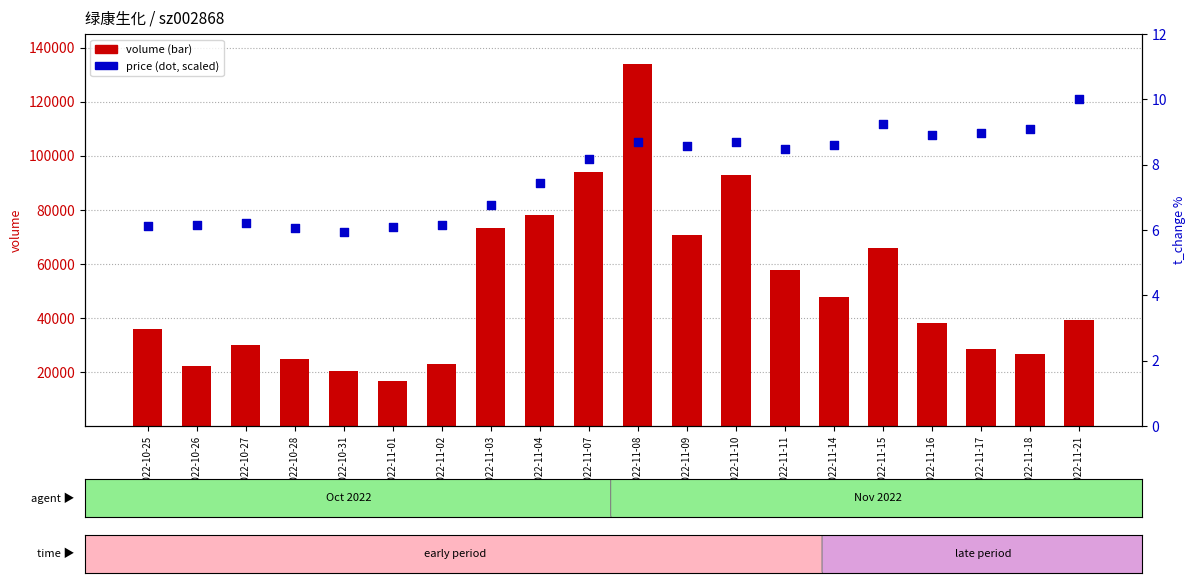

Which series has the largest Y range (max minus min)?

volume